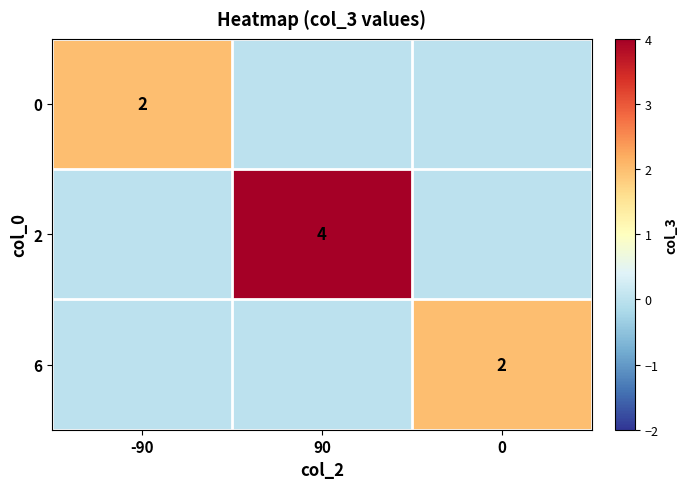

True or false: 0 has a value of 2 at -90.

True